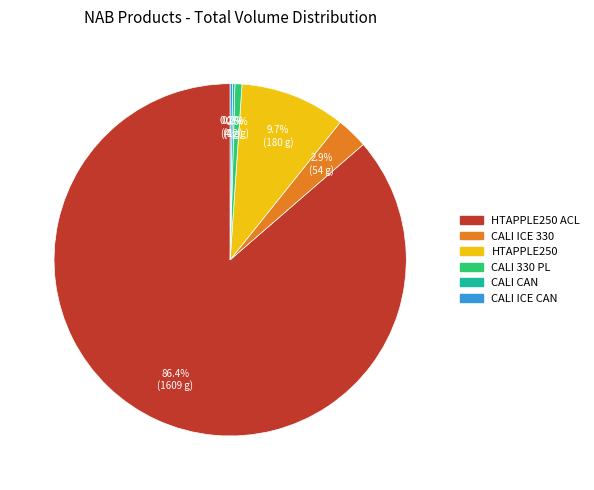

Is there any slice that represents more than half of the pie?

Yes